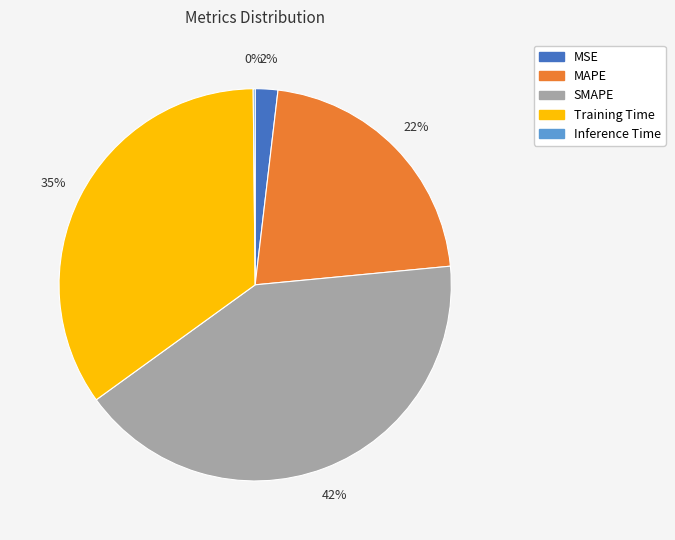

Which has a higher value, MSE or Training Time?

Training Time